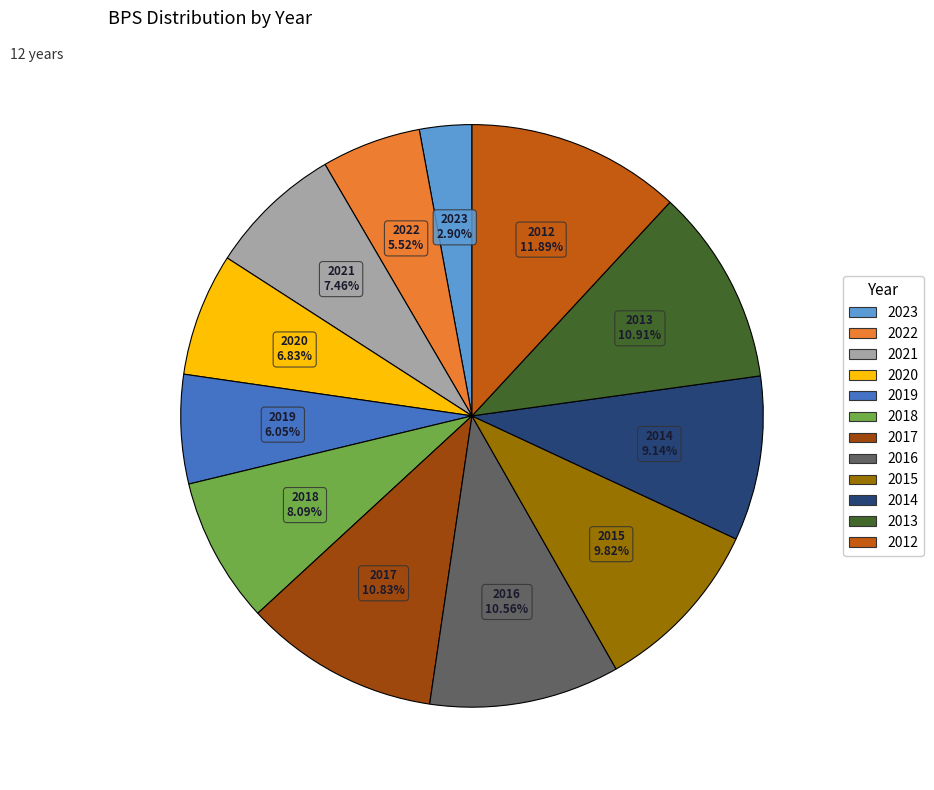

To the nearest percent, what percentage of the pie is 2012?

12%